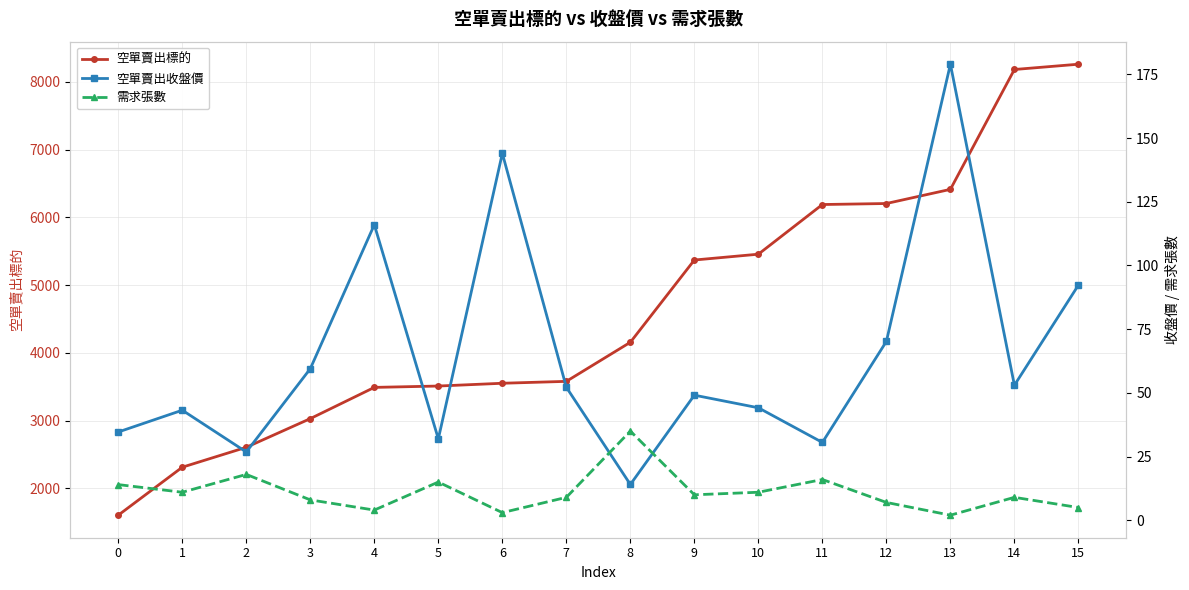

Reading right to left, list all the values displayed in this chart.

空單賣出標的: 8261.0	8183.0	6414.0	6205.0	6190.0	5457.0	5371.0	4157.0	3580.0	3552.0	3511.0	3491.0	3030.0	2607.0	2313.0	1605.0
空單賣出收盤價: 92.3	53.0	179.0	70.2	30.6	44.1	49.1	14.1	52.2	144.0	31.9	116.0	59.5	26.8	43.2	34.6
需求張數: 5.0	9.0	2.0	7.0	16.0	11.0	10.0	35.0	9.0	3.0	15.0	4.0	8.0	18.0	11.0	14.0